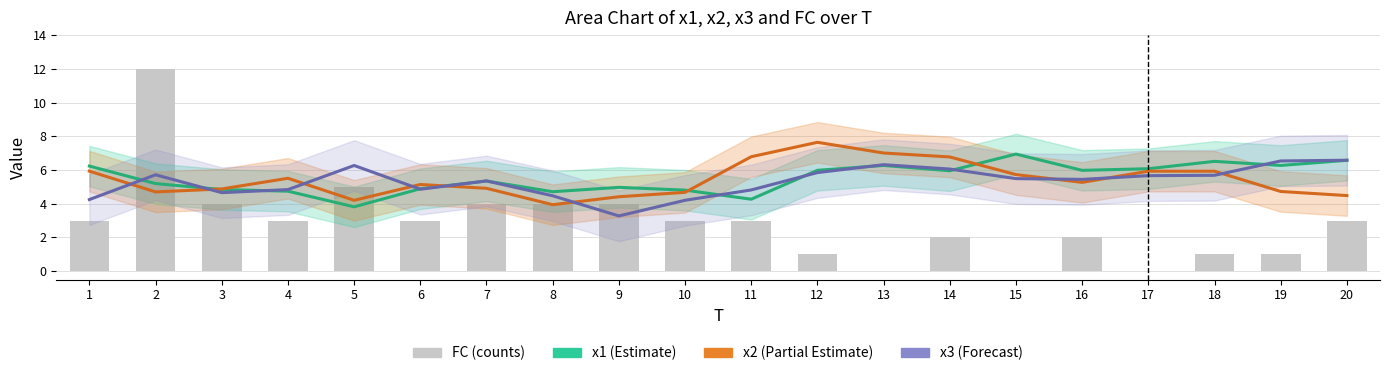

Between 7 and 19, which series saw the biggest shift?

FC